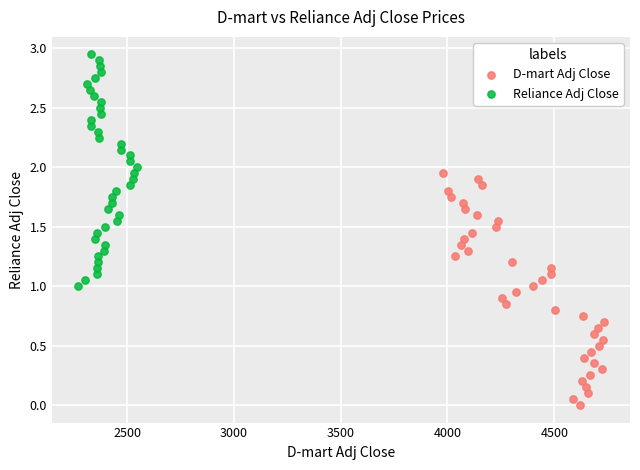

Which series reaches the maximum Y coordinate?

Reliance Adj Close